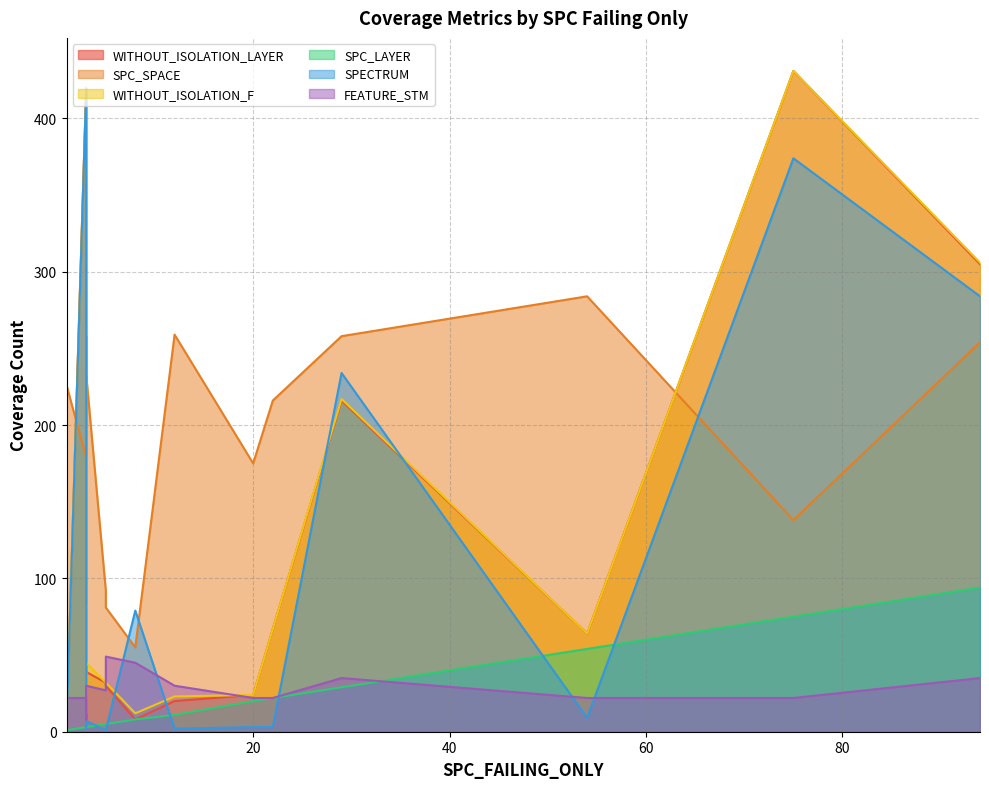

How many categories are shown in the chart?

15